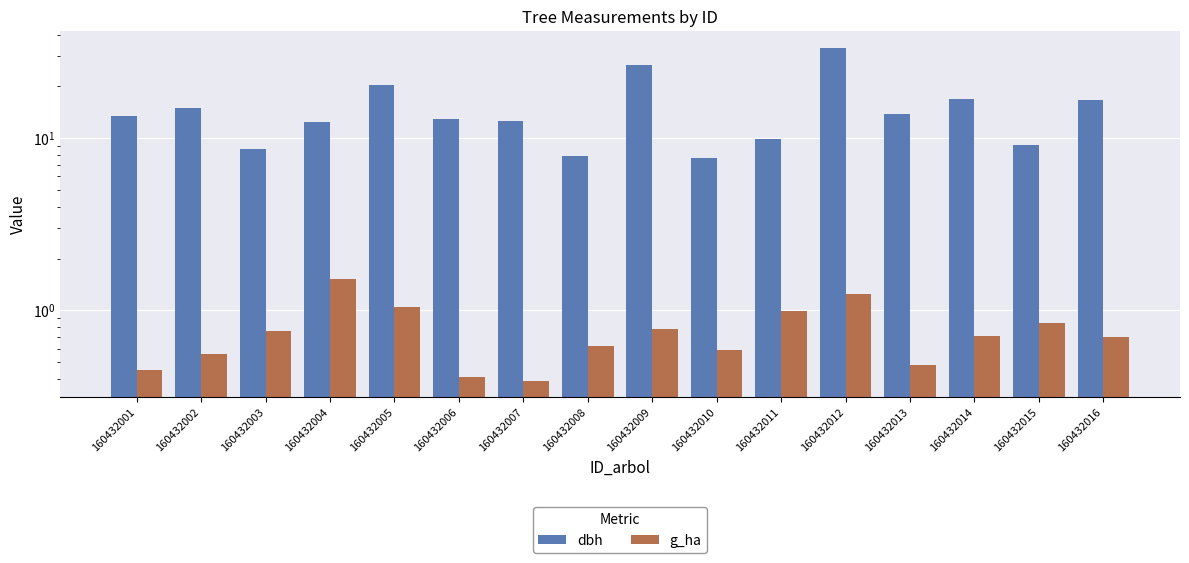

Are the bars grouped side by side (vs. stacked)?

Yes